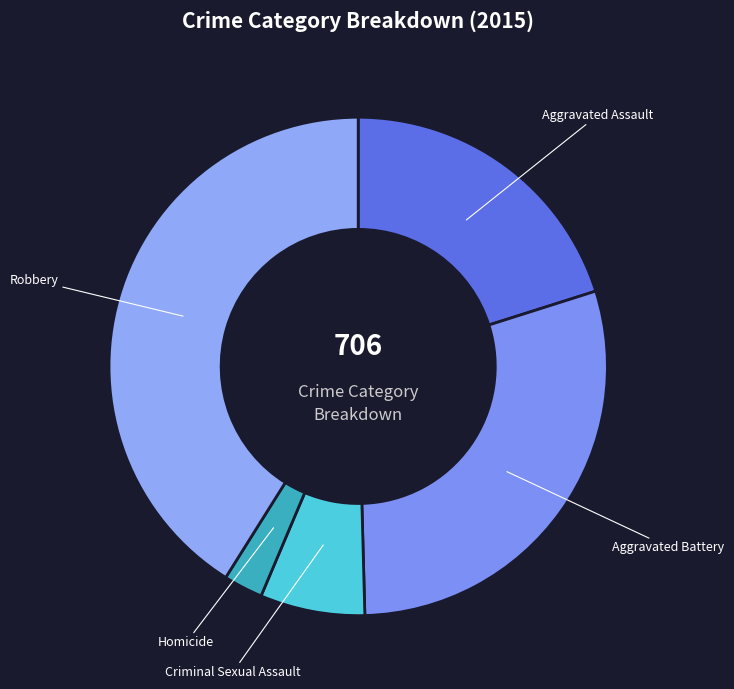

Between Homicide and Criminal Sexual Assault, which is larger?

Criminal Sexual Assault